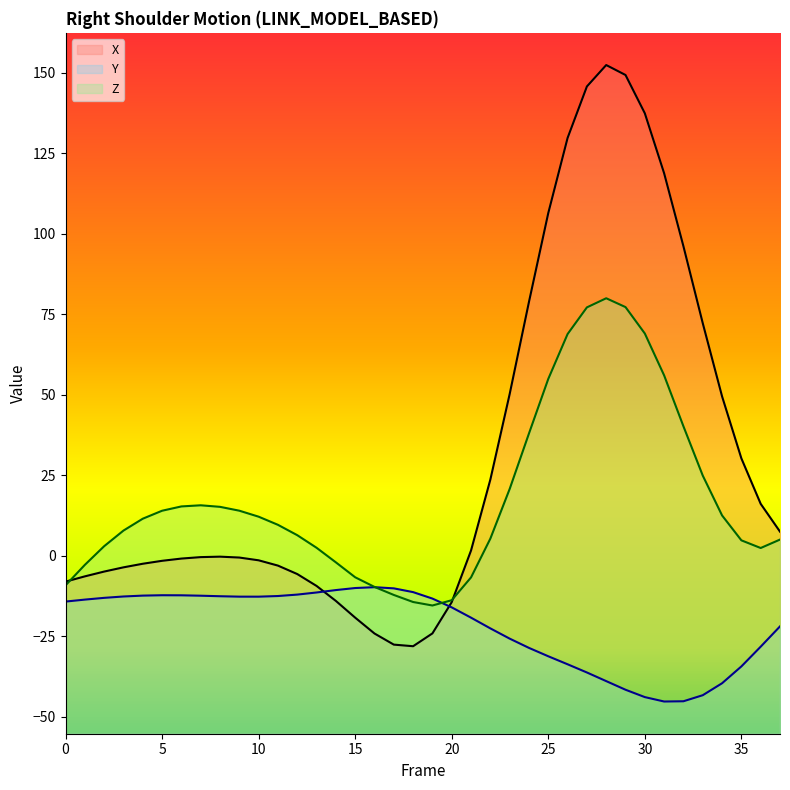

Which has a higher value, 2 or 22?

22